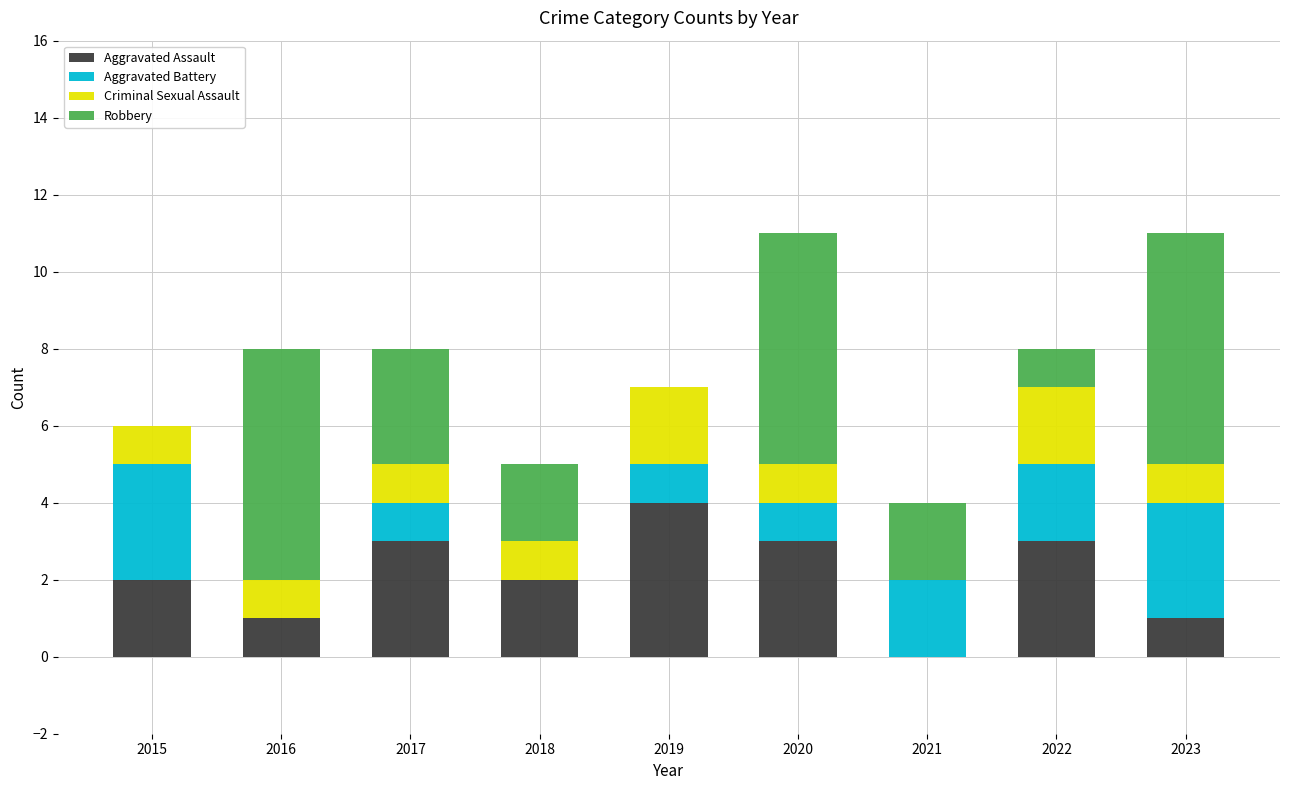

What is the maximum value for Aggravated Assault?

4